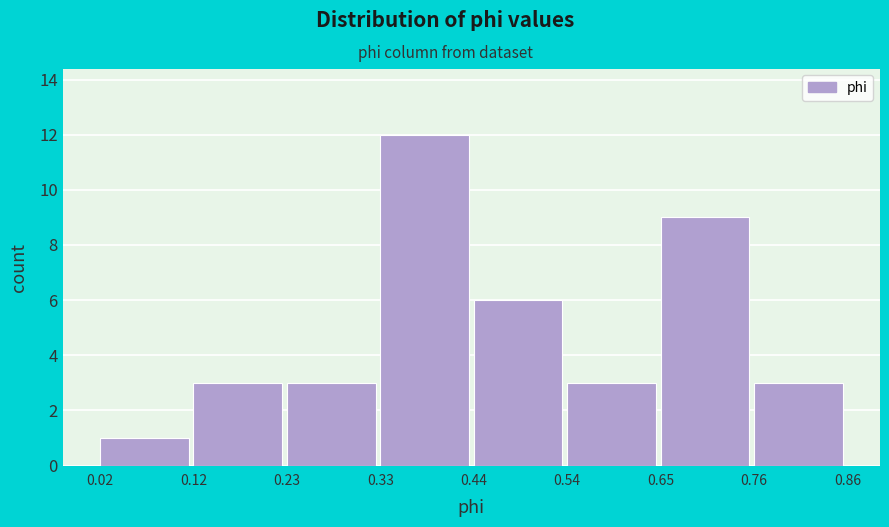

Reading left to right, transcribe this chart: for each bar, give the range it covers on the x-axis and its height. The values are not printed on the chart, so give them approximately, as read against the axis.

0.02 to 0.12: 1
0.12 to 0.23: 3
0.23 to 0.33: 3
0.33 to 0.44: 12
0.44 to 0.54: 6
0.54 to 0.65: 3
0.65 to 0.76: 9
0.76 to 0.86: 3